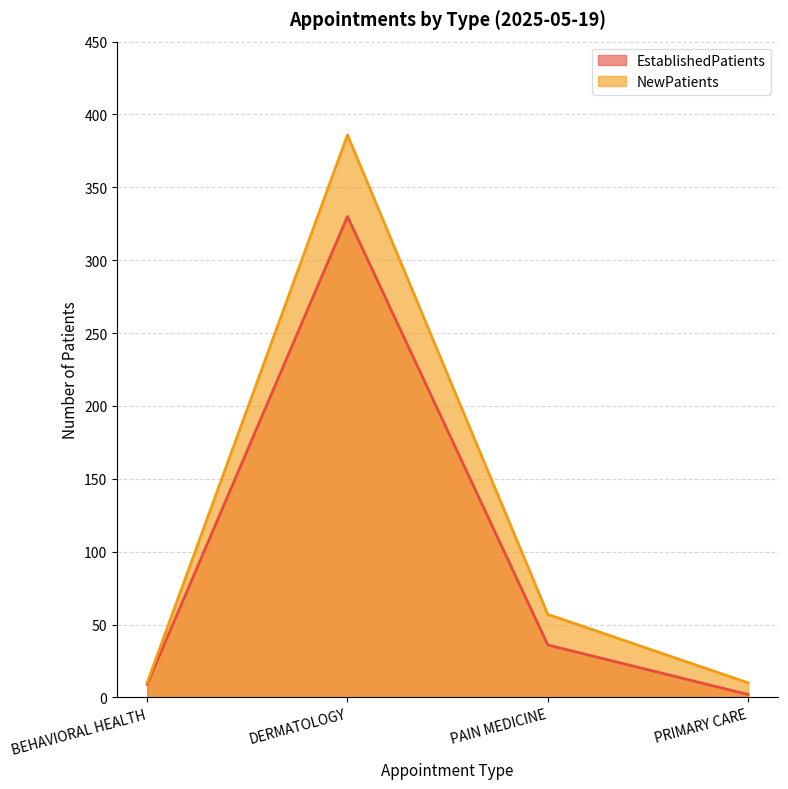

What is the value of the EstablishedPatients point at the 2nd from the left?

330